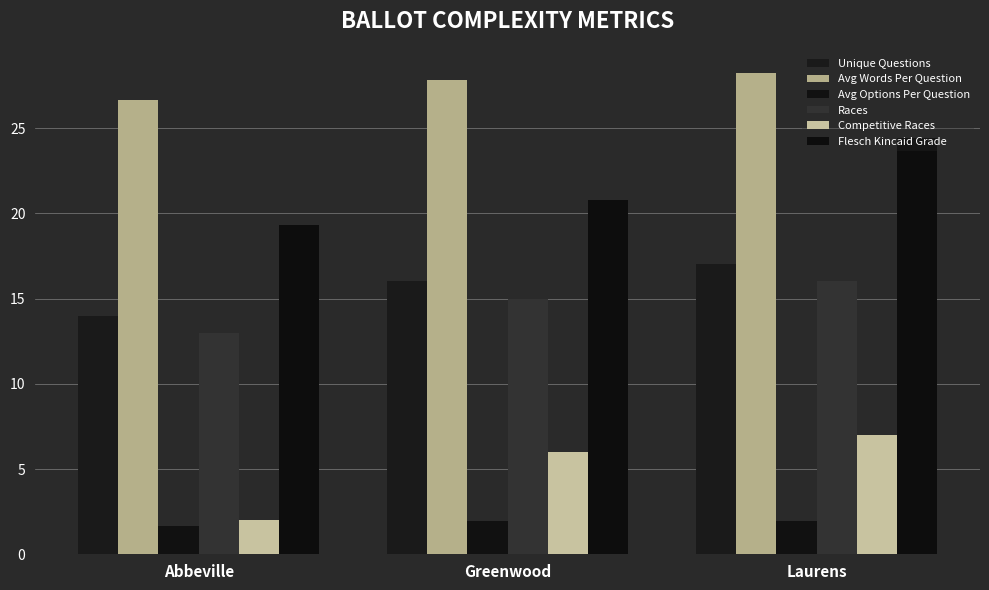

How many bars are there in total?

18